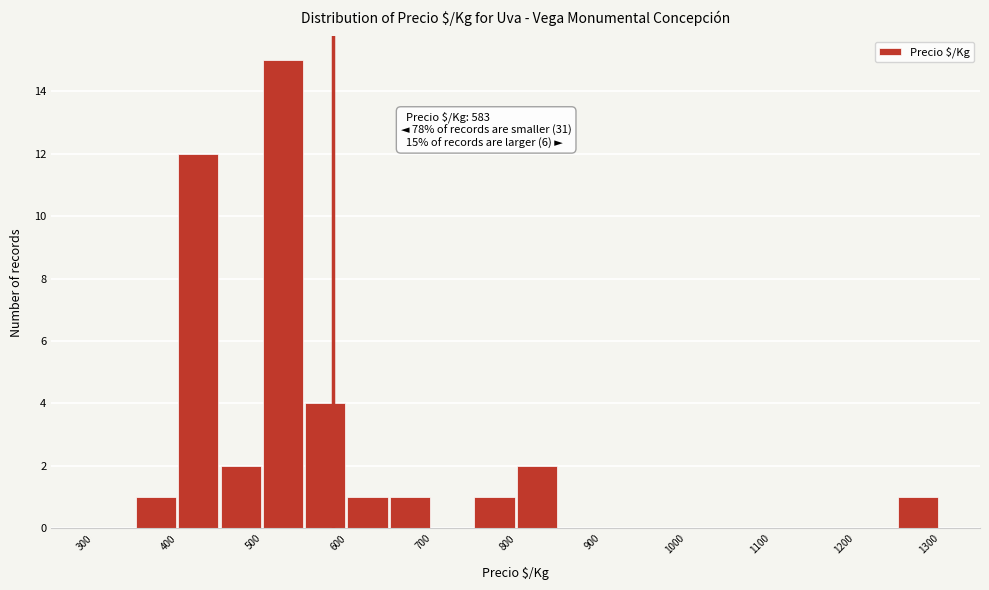

Which range on the x-axis has the tallest bar?

500 to 550